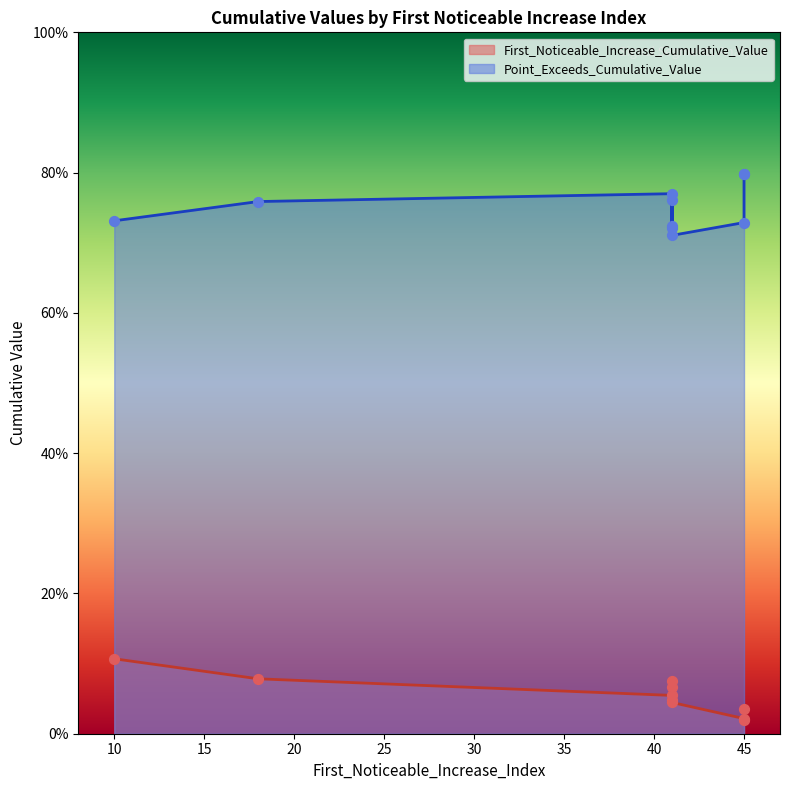

Which series contains the lowest Y value?

First_Noticeable_Increase_Cumulative_Value